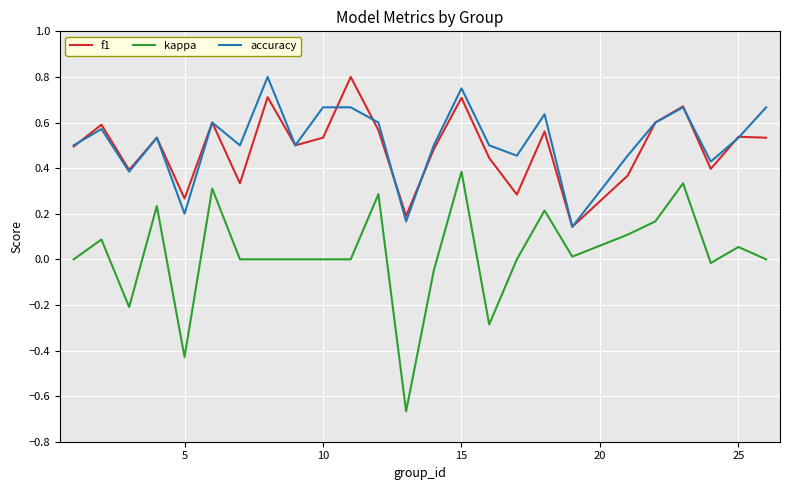

Which series has the largest range (max minus min)?

kappa